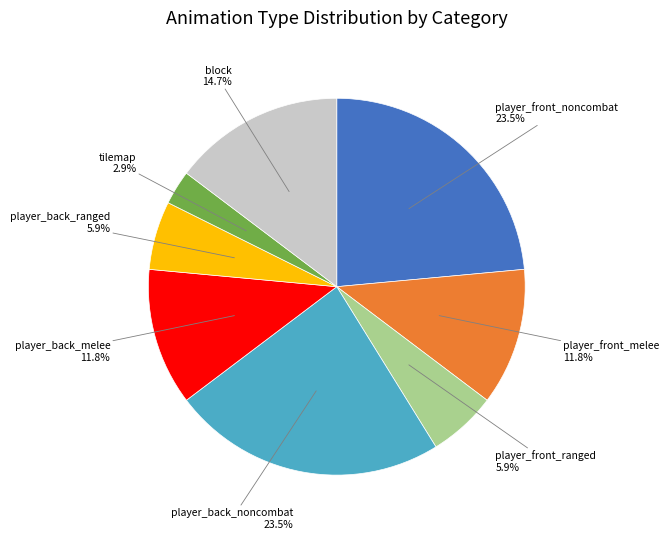

Is there a majority slice in this chart?

No